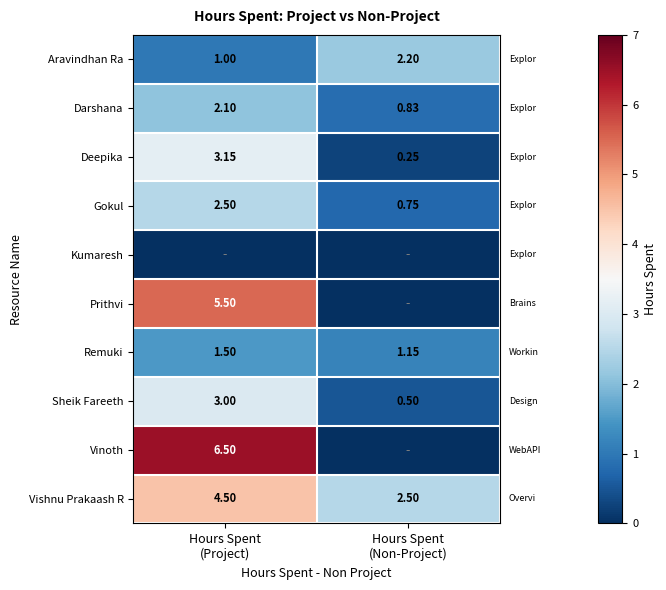

Rank the series at Hours Spent (Project) from highest to lowest value.

Vinoth, Prithvi, Vishnu Prakaash R, Deepika, Sheik Fareeth, Gokul, Darshana, Remuki, Aravindhan Ra, Kumaresh